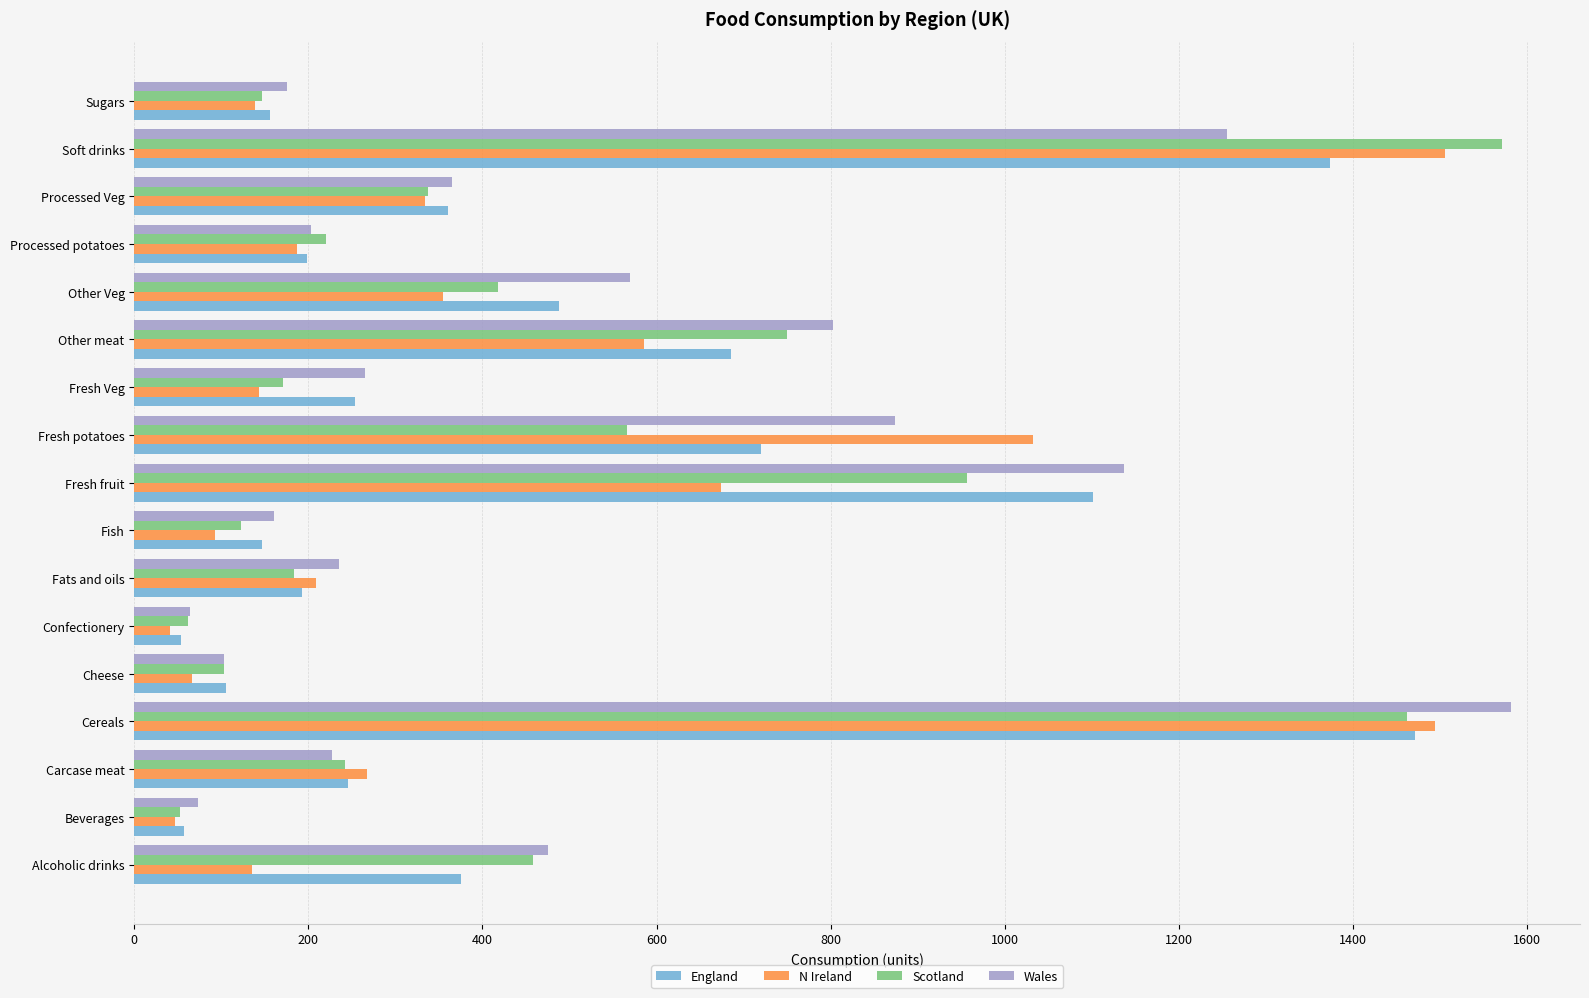

At how many categories does at least one series exceed 1130?

3